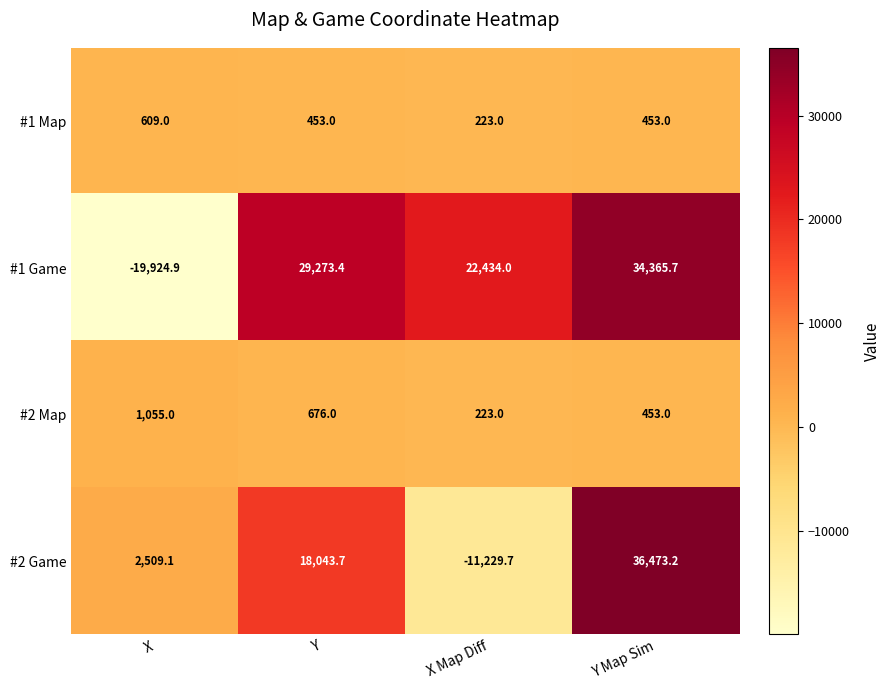

What is the lowest value of the #1 Game series?

-19924.9